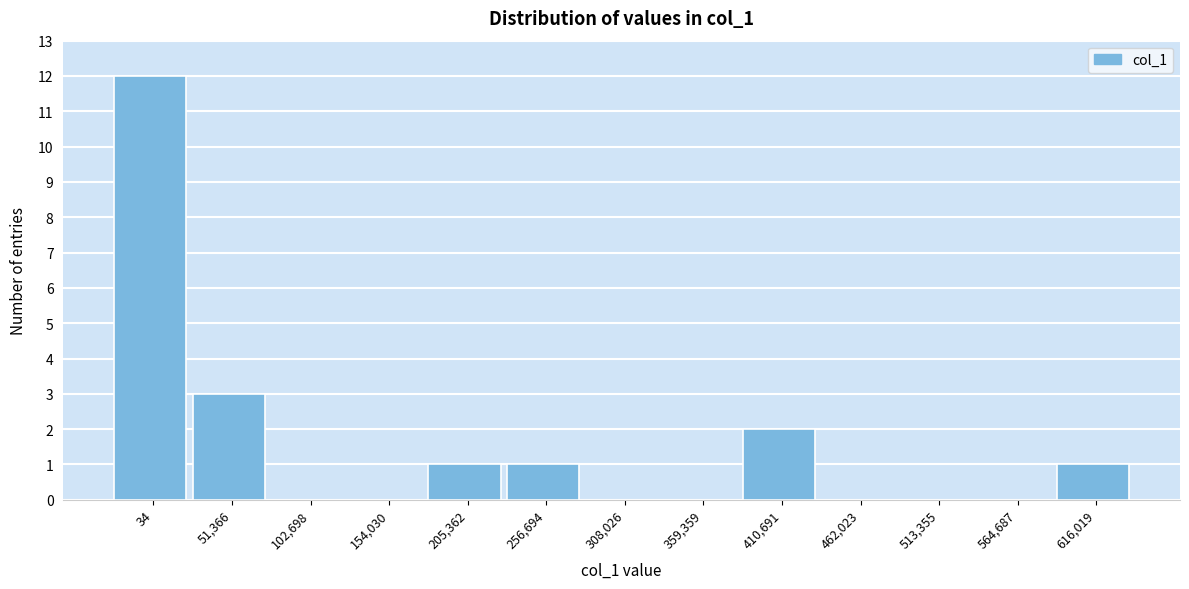

Reading left to right, transcribe all the data shown in this chart.

34=12	51,366=3	102,698=0	154,030=0	205,362=1	256,694=1	308,026=0	359,359=0	410,691=2	462,023=0	513,355=0	564,687=0	616,019=1